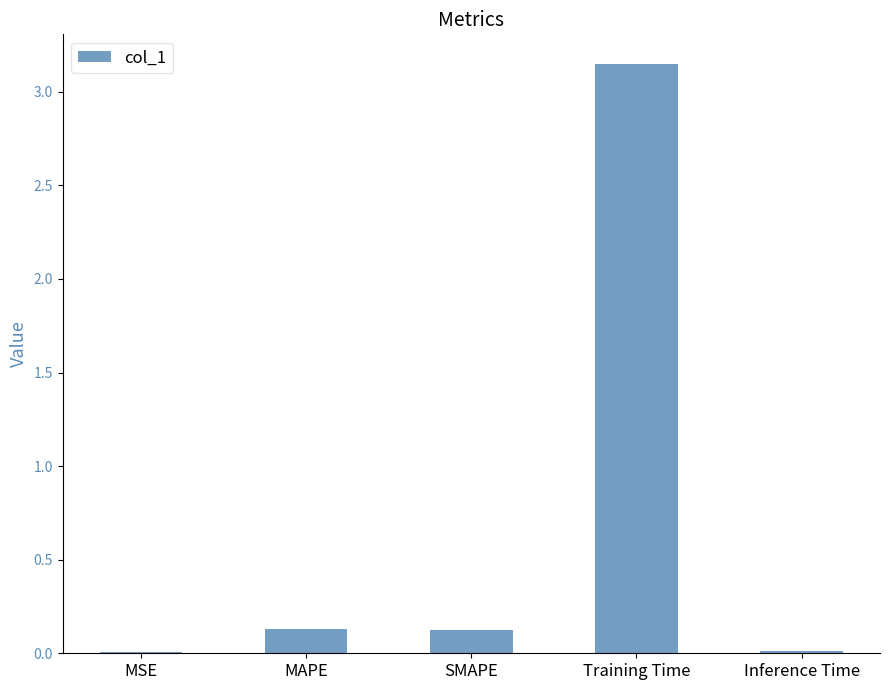

What is the sum of all values?

3.4